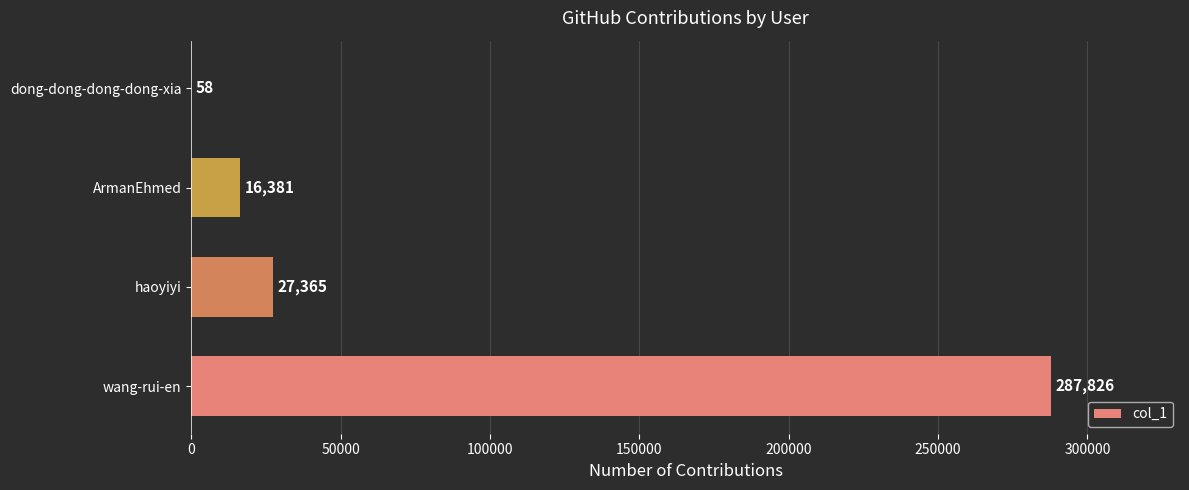

What is the sum of all values?

331630